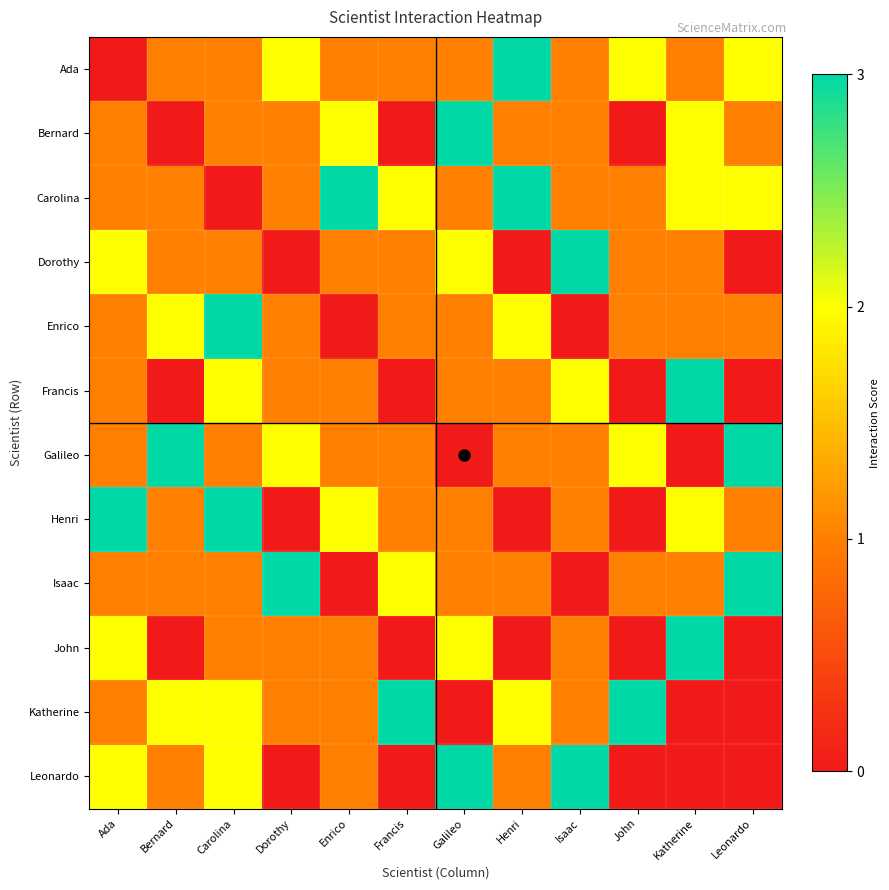

Reading left to right, list all the values displayed in this chart.

Ada: Ada=0	Bernard=1	Carolina=1	Dorothy=2	Enrico=1	Francis=1	Galileo=1	Henri=3	Isaac=1	John=2	Katherine=1	Leonardo=2
Bernard: Ada=1	Bernard=0	Carolina=1	Dorothy=1	Enrico=2	Francis=0	Galileo=3	Henri=1	Isaac=1	John=0	Katherine=2	Leonardo=1
Carolina: Ada=1	Bernard=1	Carolina=0	Dorothy=1	Enrico=3	Francis=2	Galileo=1	Henri=3	Isaac=1	John=1	Katherine=2	Leonardo=2
Dorothy: Ada=2	Bernard=1	Carolina=1	Dorothy=0	Enrico=1	Francis=1	Galileo=2	Henri=0	Isaac=3	John=1	Katherine=1	Leonardo=0
Enrico: Ada=1	Bernard=2	Carolina=3	Dorothy=1	Enrico=0	Francis=1	Galileo=1	Henri=2	Isaac=0	John=1	Katherine=1	Leonardo=1
Francis: Ada=1	Bernard=0	Carolina=2	Dorothy=1	Enrico=1	Francis=0	Galileo=1	Henri=1	Isaac=2	John=0	Katherine=3	Leonardo=0
Galileo: Ada=1	Bernard=3	Carolina=1	Dorothy=2	Enrico=1	Francis=1	Galileo=0	Henri=1	Isaac=1	John=2	Katherine=0	Leonardo=3
Henri: Ada=3	Bernard=1	Carolina=3	Dorothy=0	Enrico=2	Francis=1	Galileo=1	Henri=0	Isaac=1	John=0	Katherine=2	Leonardo=1
Isaac: Ada=1	Bernard=1	Carolina=1	Dorothy=3	Enrico=0	Francis=2	Galileo=1	Henri=1	Isaac=0	John=1	Katherine=1	Leonardo=3
John: Ada=2	Bernard=0	Carolina=1	Dorothy=1	Enrico=1	Francis=0	Galileo=2	Henri=0	Isaac=1	John=0	Katherine=3	Leonardo=0
Katherine: Ada=1	Bernard=2	Carolina=2	Dorothy=1	Enrico=1	Francis=3	Galileo=0	Henri=2	Isaac=1	John=3	Katherine=0	Leonardo=0
Leonardo: Ada=2	Bernard=1	Carolina=2	Dorothy=0	Enrico=1	Francis=0	Galileo=3	Henri=1	Isaac=3	John=0	Katherine=0	Leonardo=0